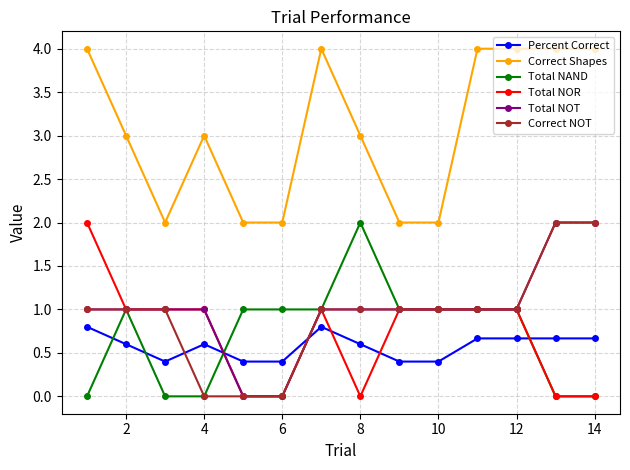

What is the value of the Percent Correct point at the 11th from the left?

0.7